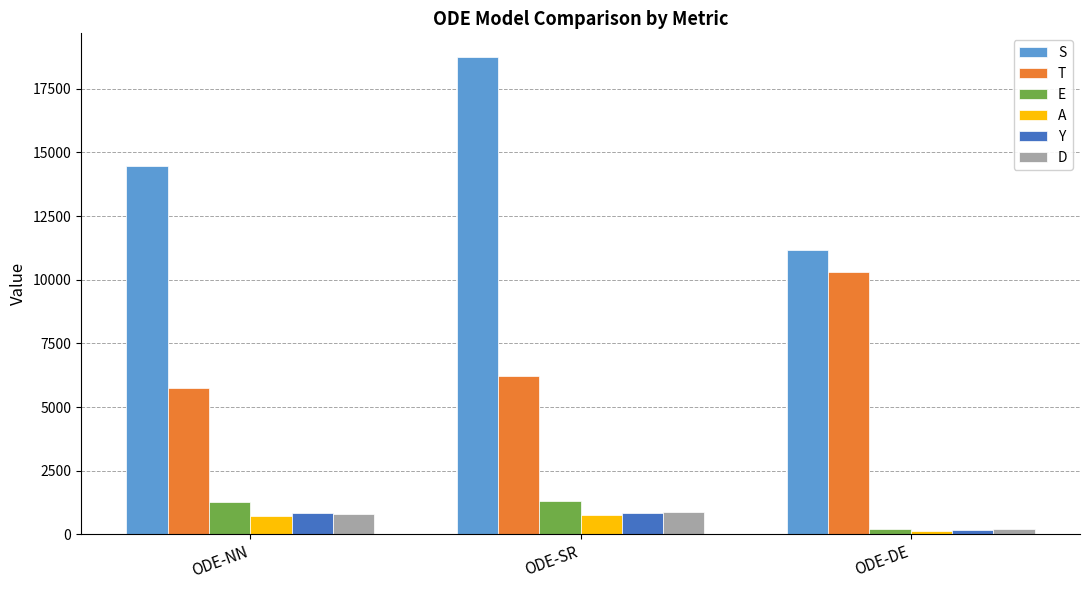

What is the minimum value for S?

11153.2